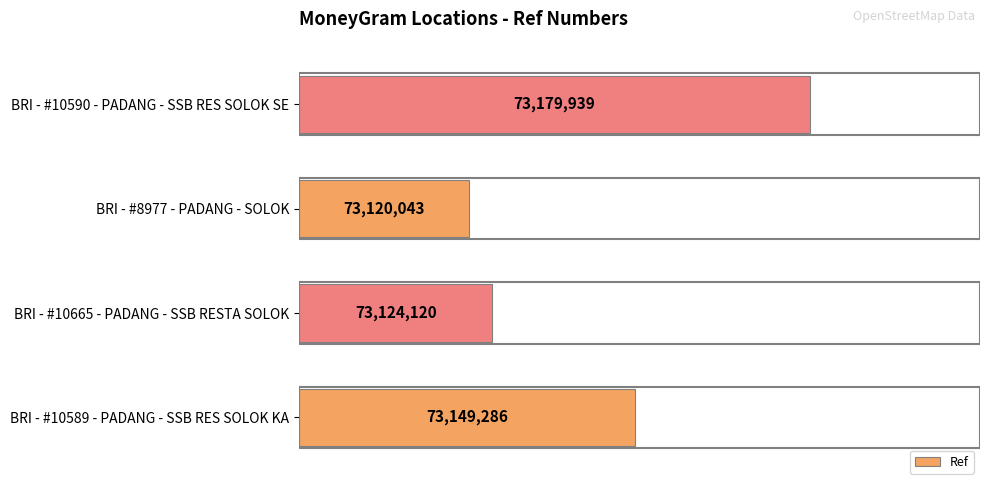

Between BRI - #8977 - PADANG - SOLOK and BRI - #10590 - PADANG - SSB RES SOLOK SE, which is larger?

BRI - #10590 - PADANG - SSB RES SOLOK SE